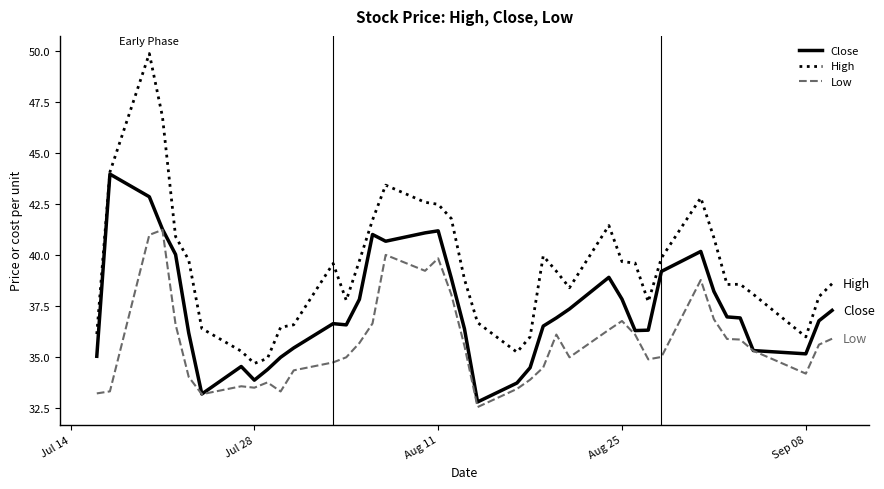

What is the lowest value of the Close series?

32.8